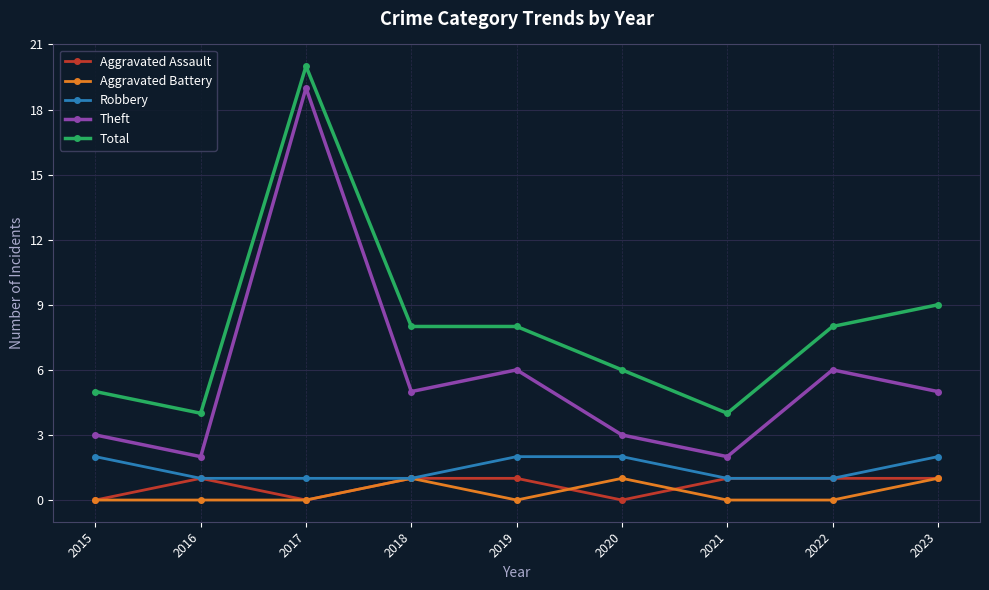

Count the number of data series in this chart.

5